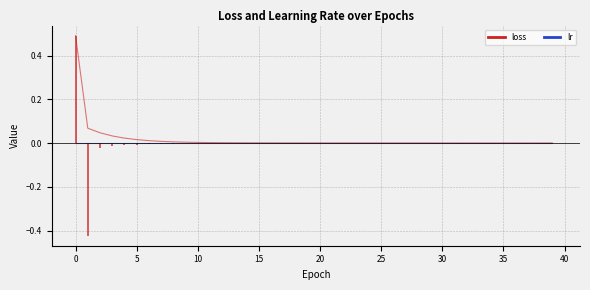

True or false: there are more than 1 points higher than both neighbors.

False